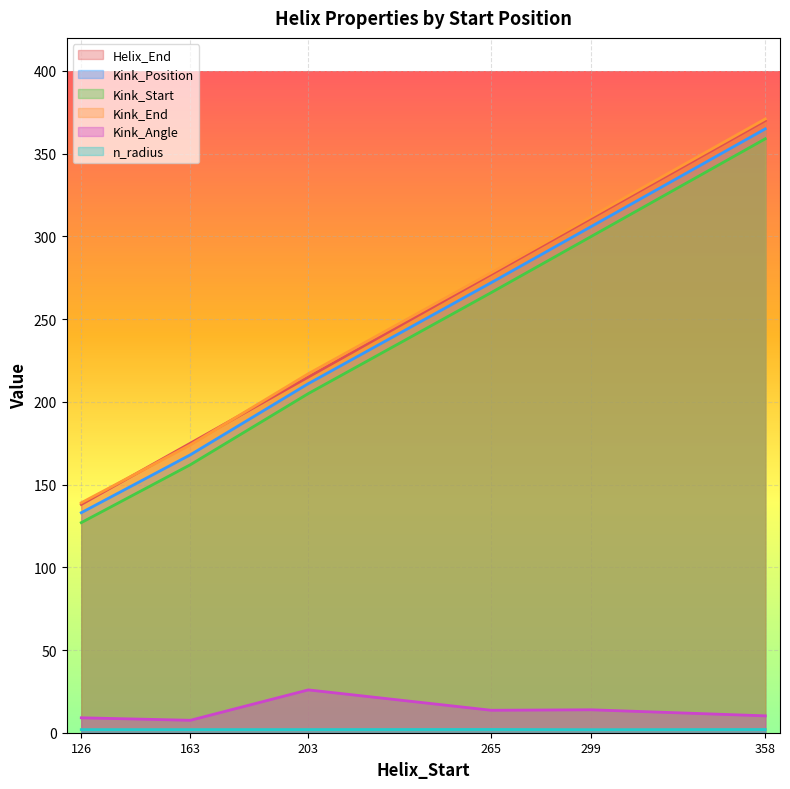

True or false: Kink_End and Kink_Position cross at least once.

False